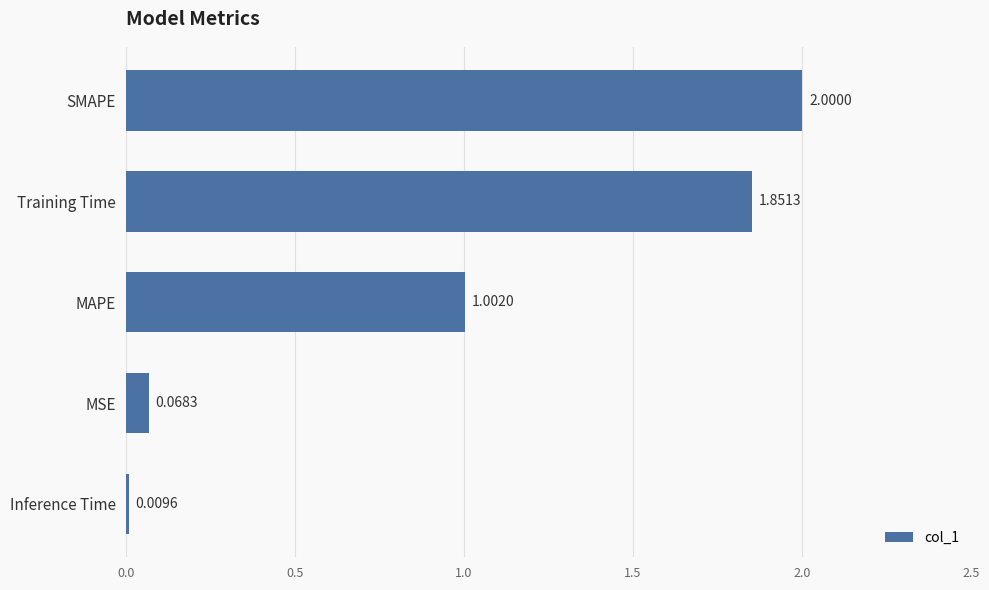

What is the label of the 3rd bar from the top?

MAPE